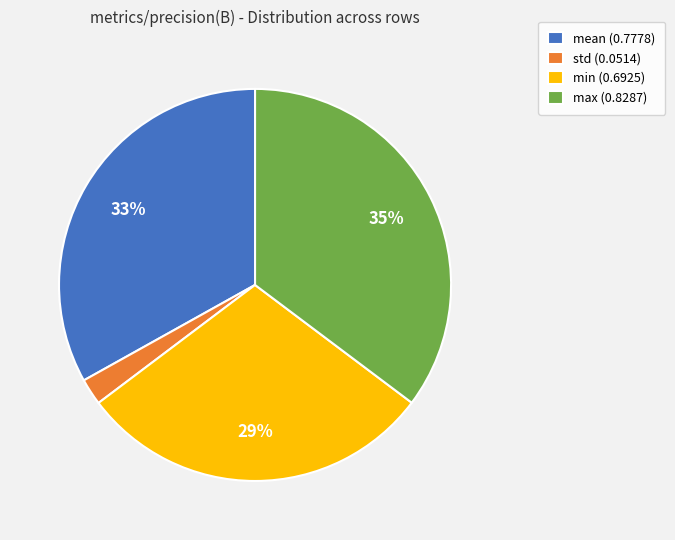

Which has a higher value, std or mean?

mean